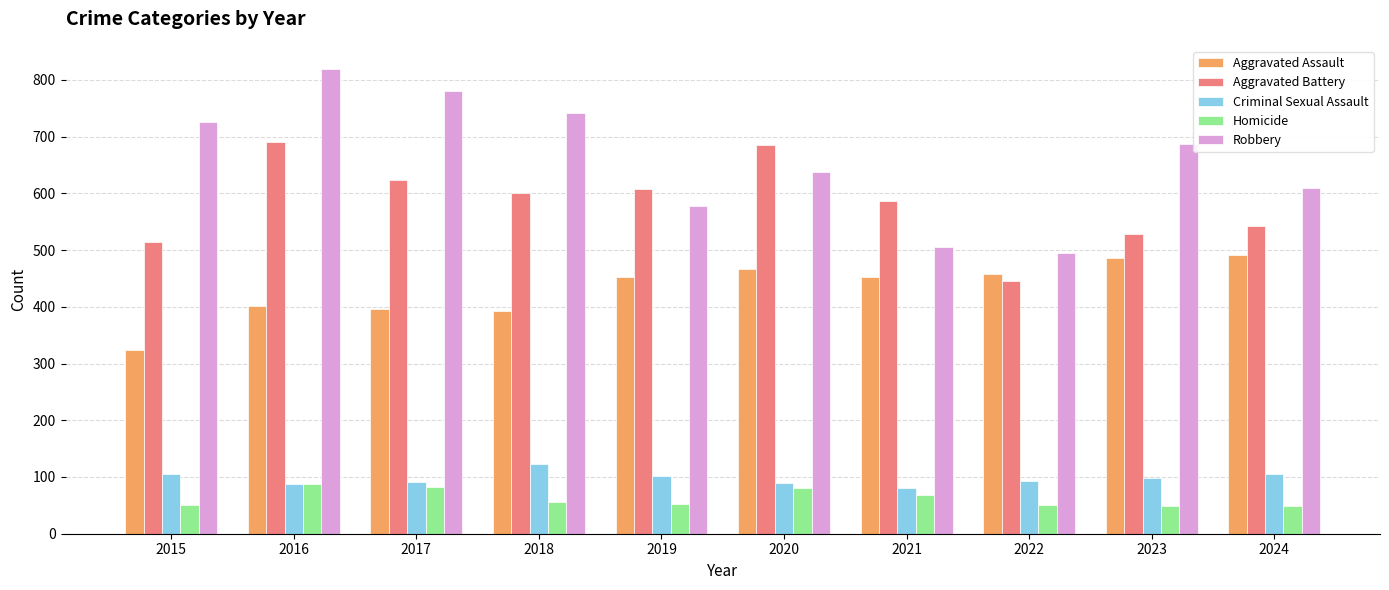

What is the difference between the highest and lowest values at 2016?

732